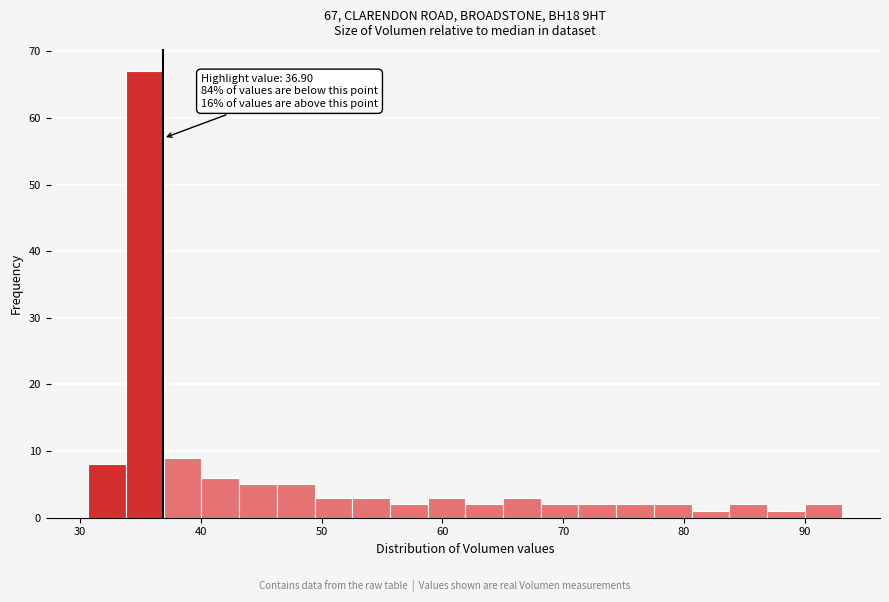

Around what value on the x-axis is the tallest bar? Give the approximate position of its centre, as read against the axis.

35